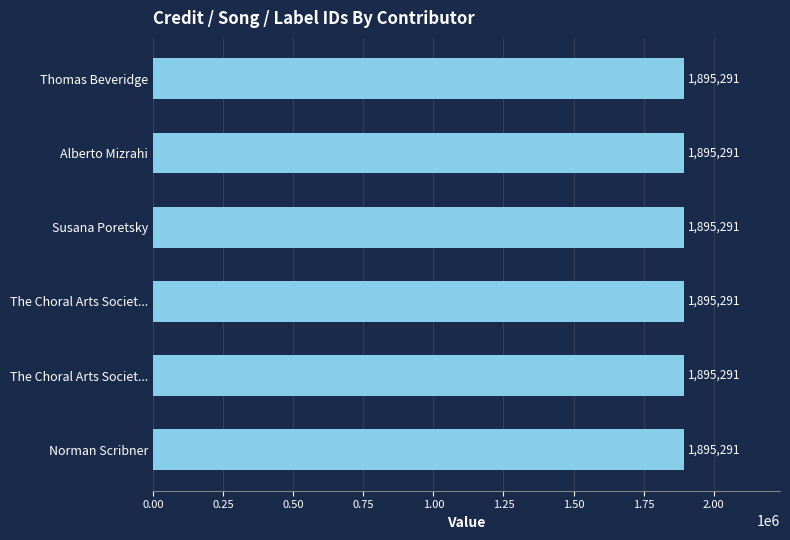

How many groups of bars are there?

6